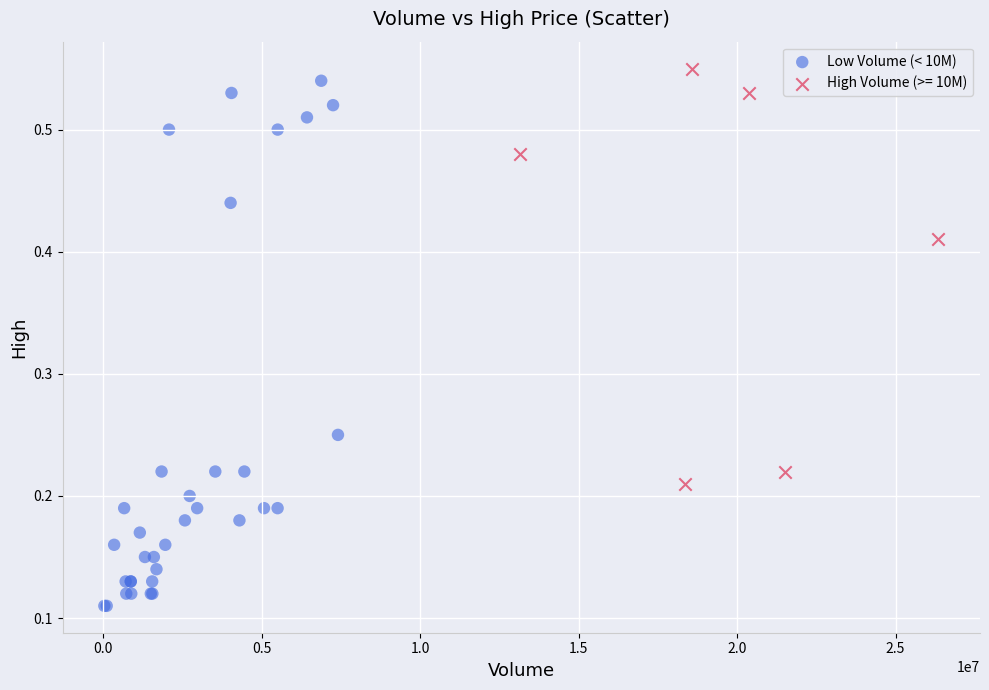

Which series has the largest Y range (max minus min)?

Low Volume (< 10M)